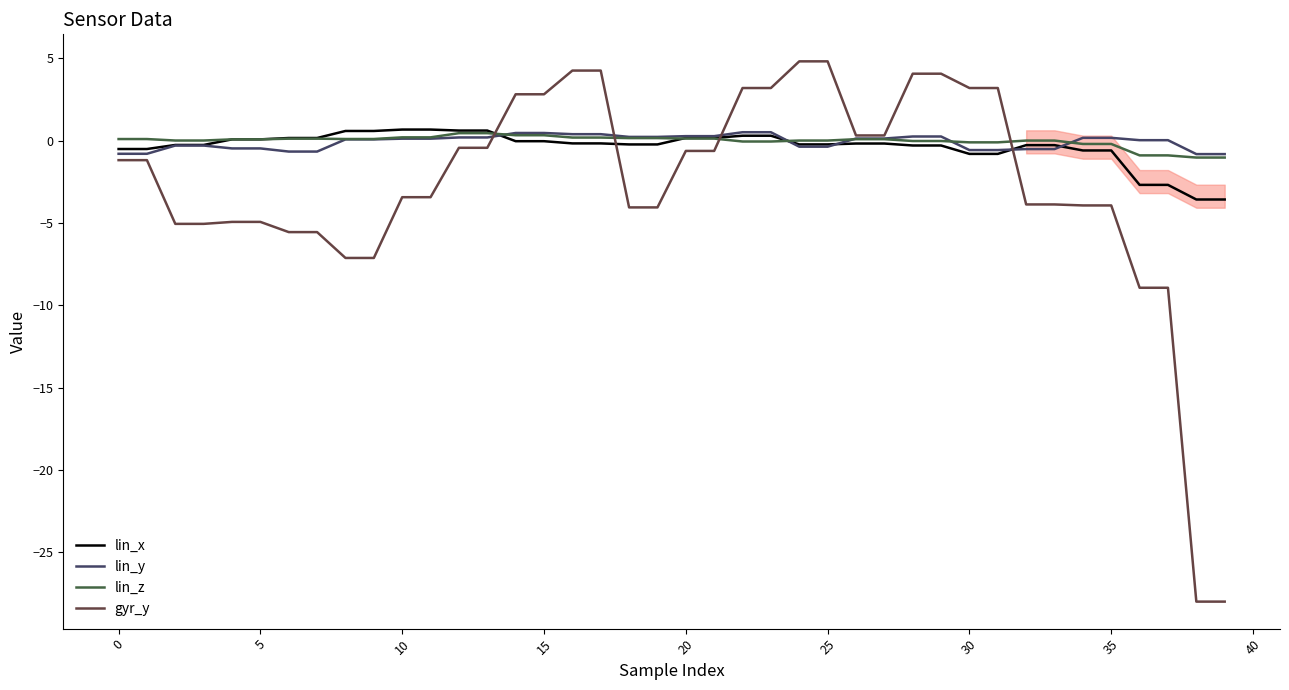

After their last crossing, which series has the higher values: lin_x or gyr_y?

lin_x